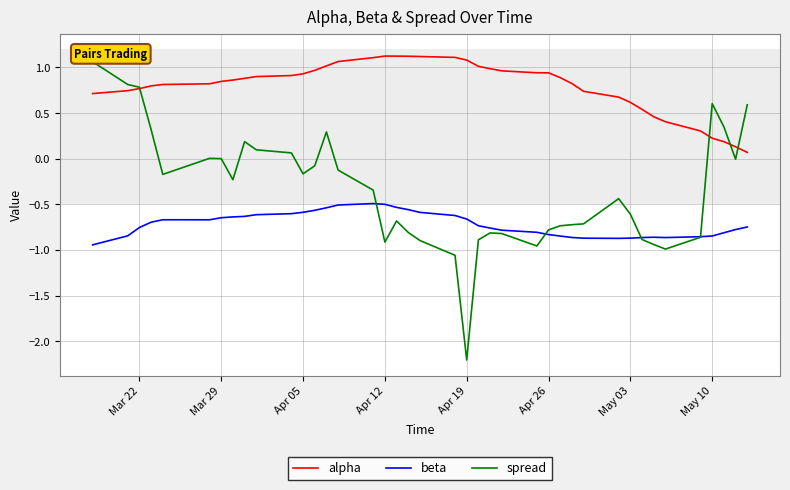

What is the difference between the second highest and second lowest values in the alpha series?

1.0